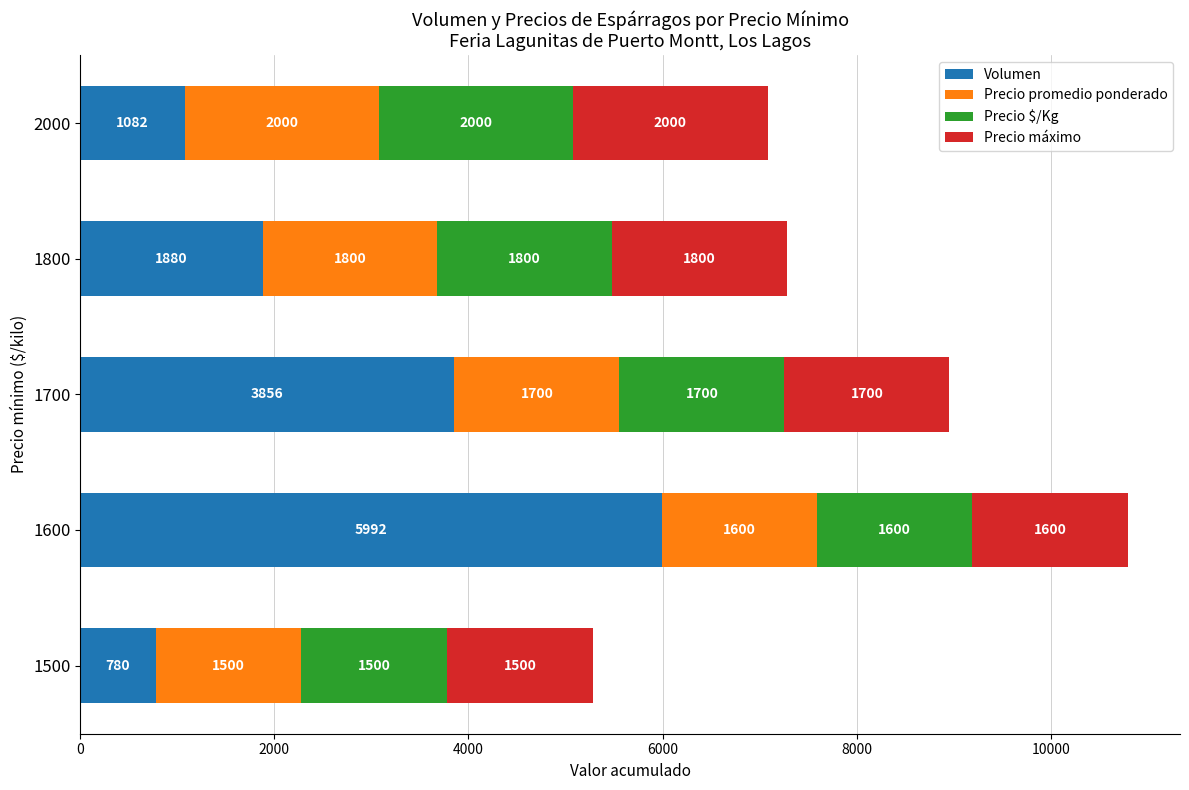

What is the lowest value of the Volumen series?

780